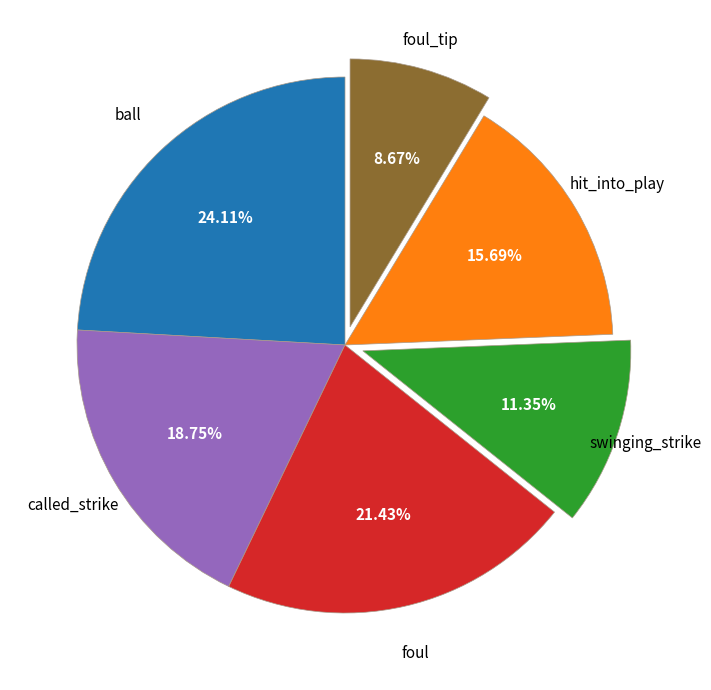

Is there a majority slice in this chart?

No